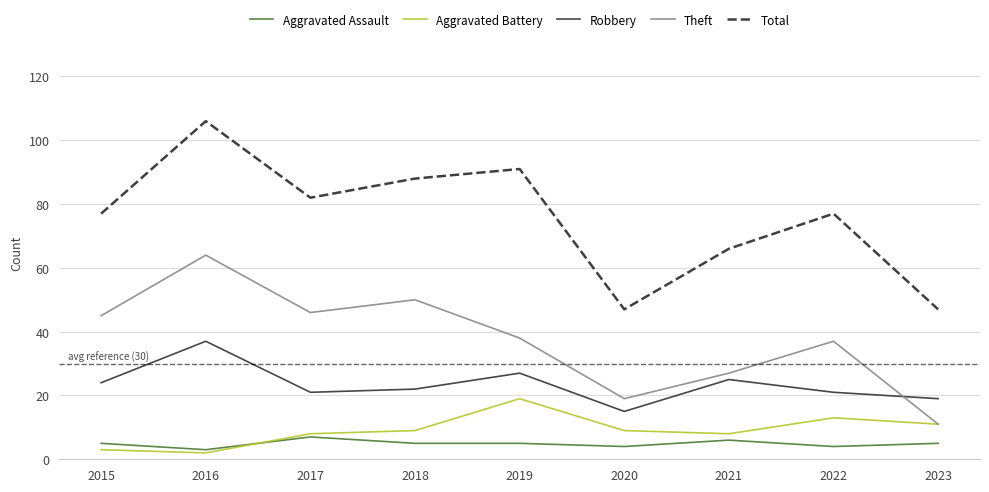

What is the total value across all series at 2021?

132